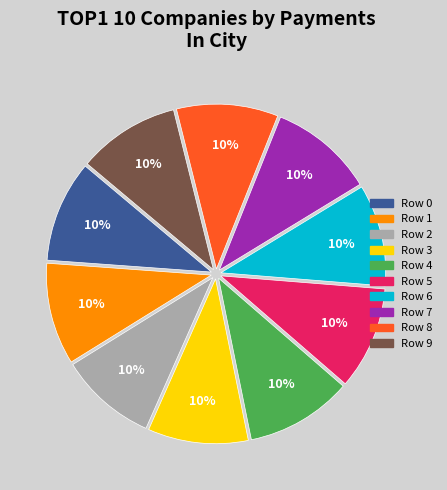

To the nearest percent, what is the average slice percentage?

10%